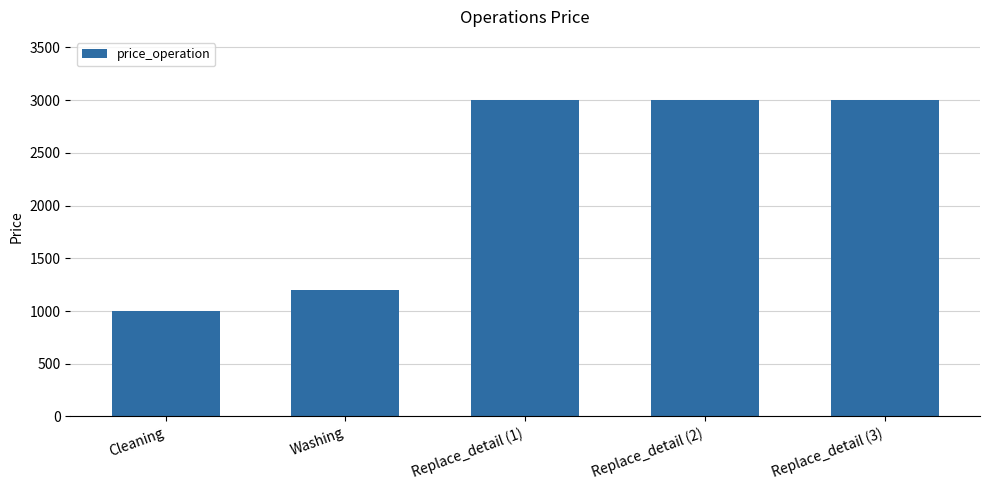

Read the value at Cleaning.

1000